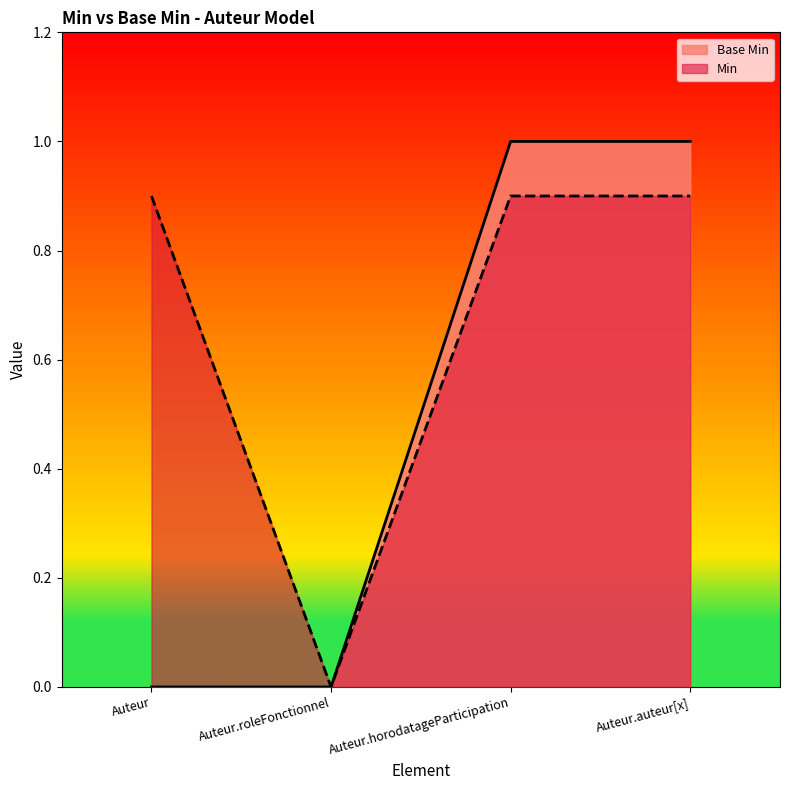

Which has a higher value, Auteur.auteur[x] or Auteur?

Auteur.auteur[x]